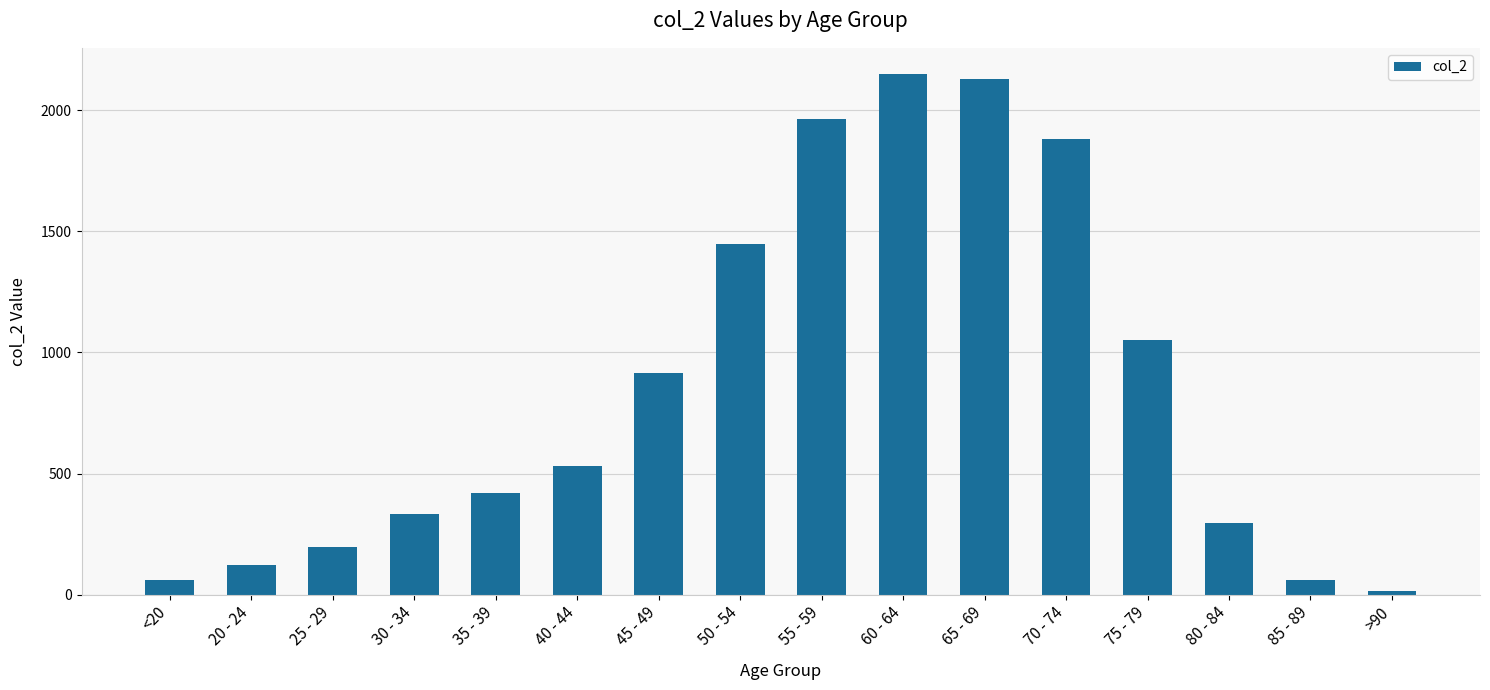

What is the smallest value displayed?

15